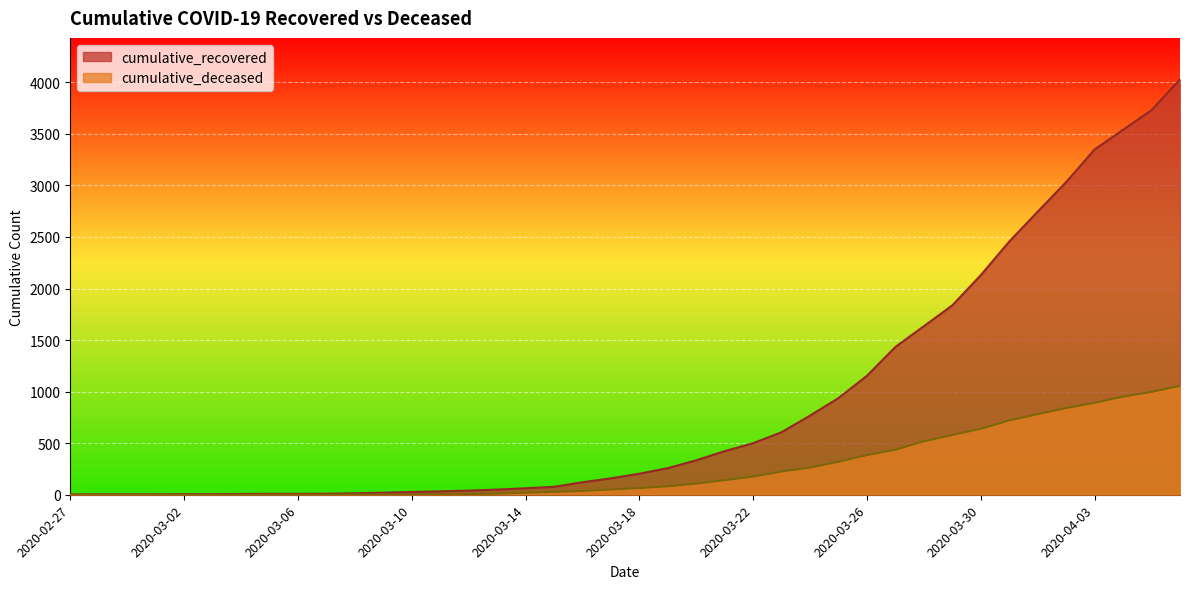

True or false: cumulative_recovered and cumulative_deceased cross at least once.

False